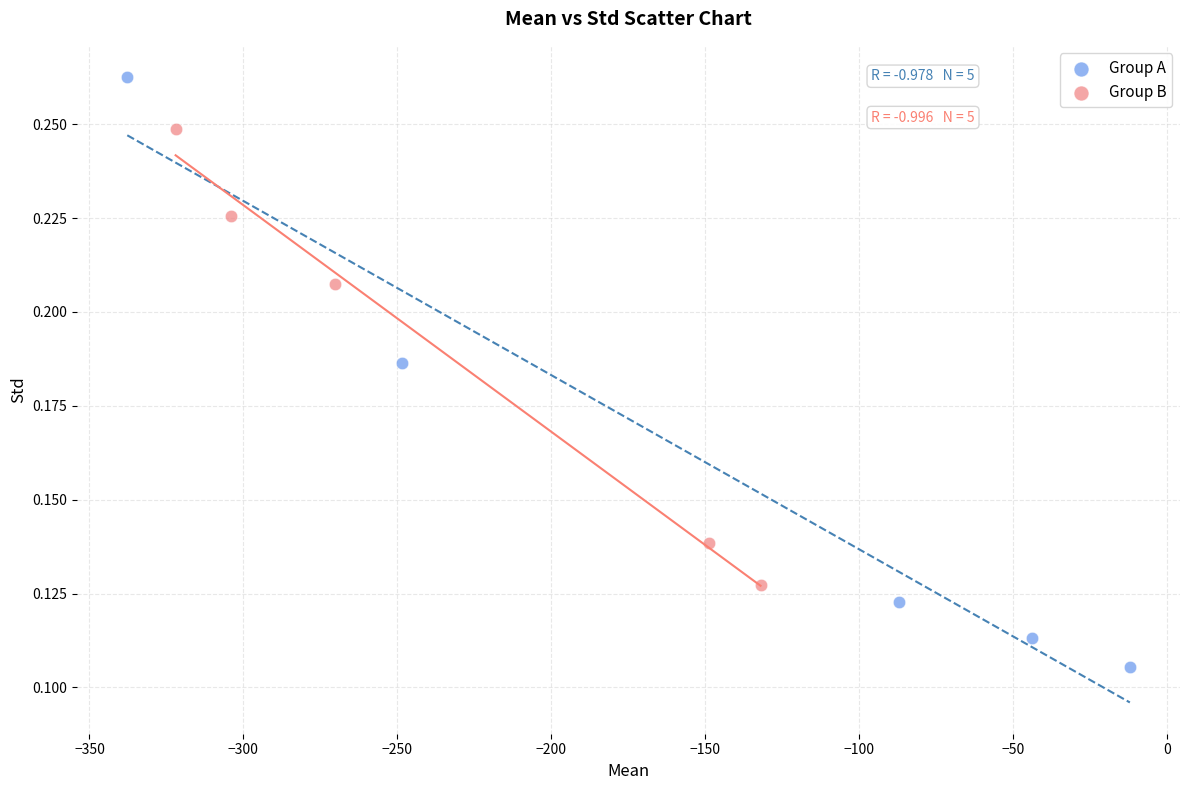

Which series has the widest spread of Y values?

Group A